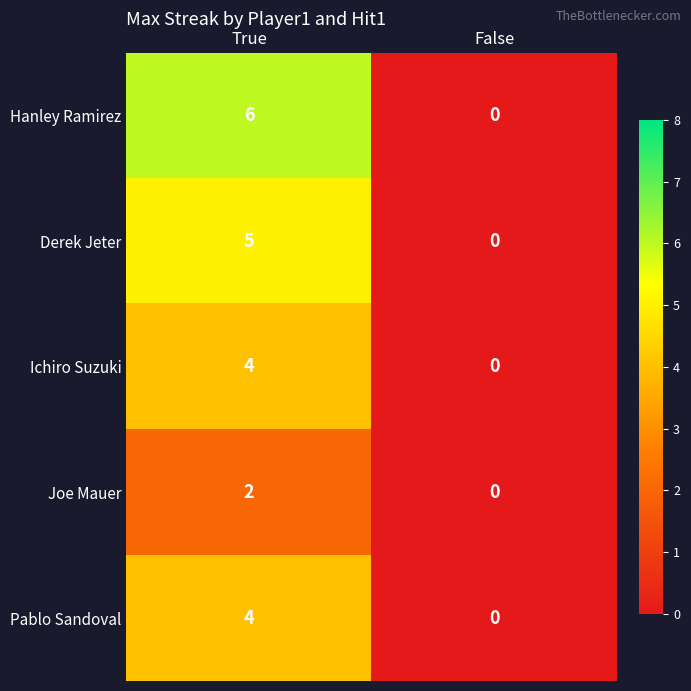

How many categories are shown in the chart?

2